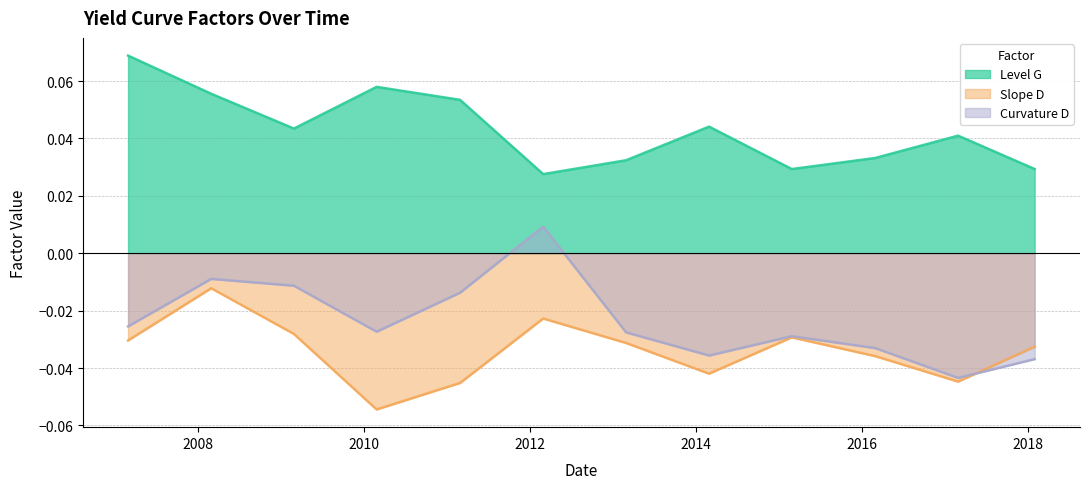

The Level G series shows 0.1 at 2007-02-28. True or false?

False